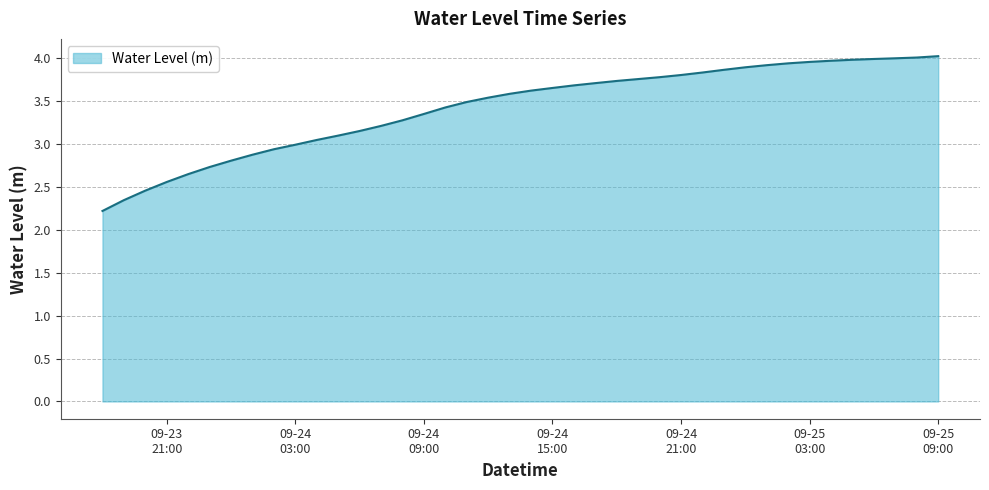

What is the smallest value displayed?

2.2